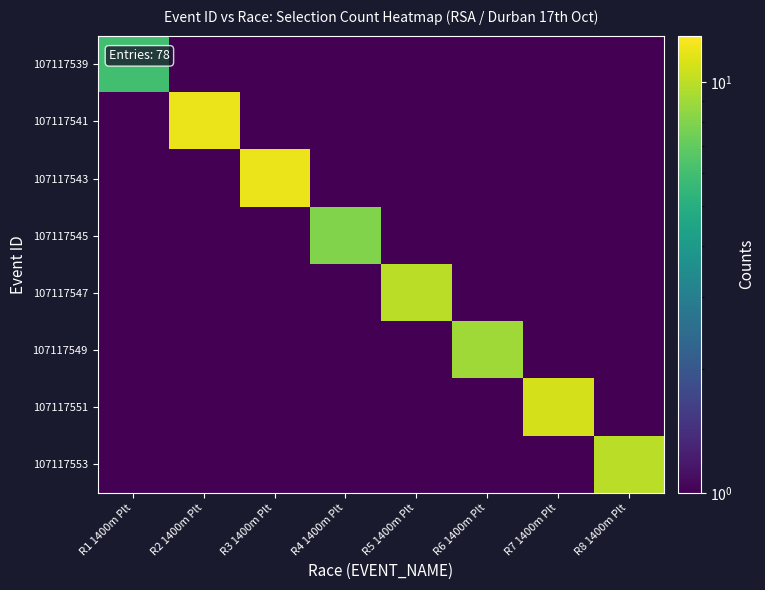

At which category does the chart reach its minimum across all series?

R2 1400m Plt